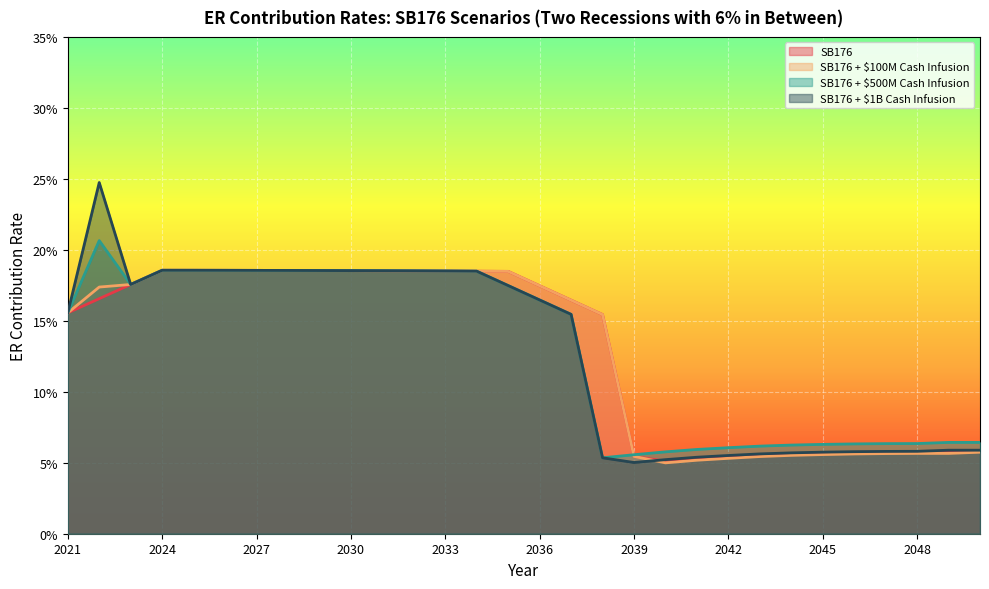

Count the SB176 + $1B Cash Infusion values in the range 0 to 1.

30